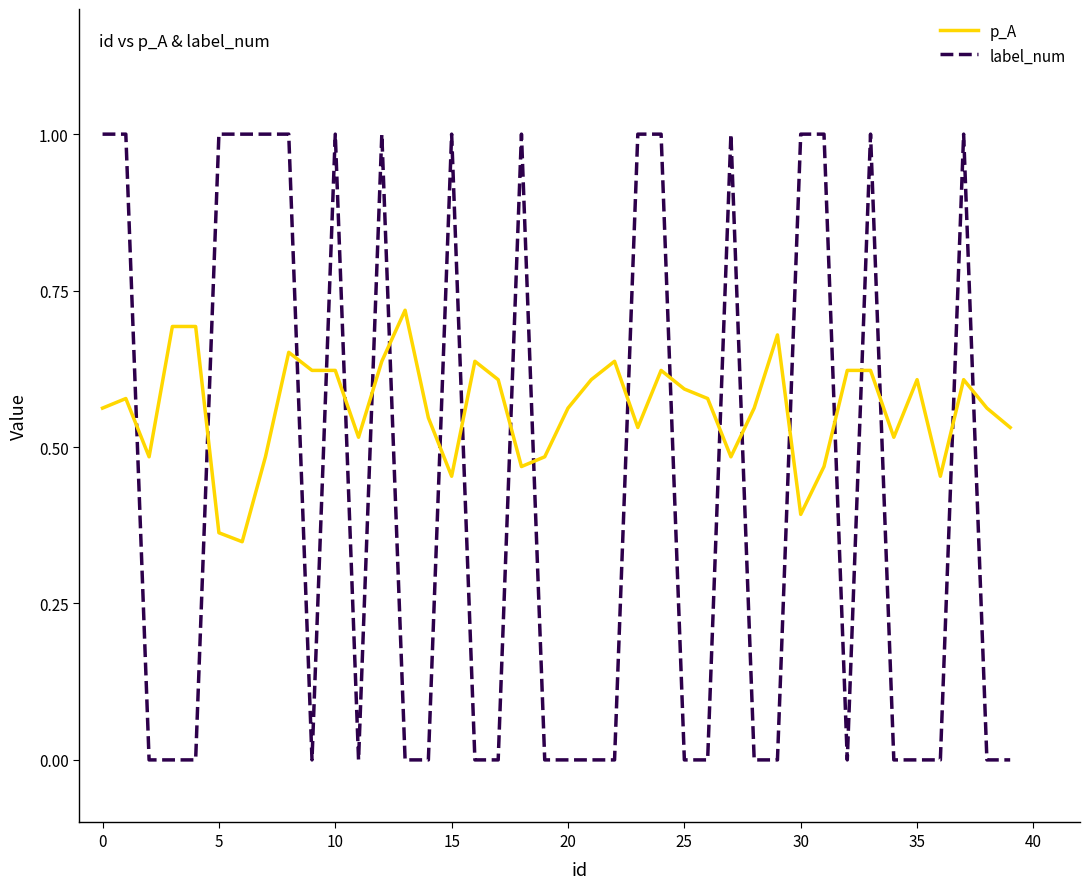

Which series has the widest spread of values?

label_num